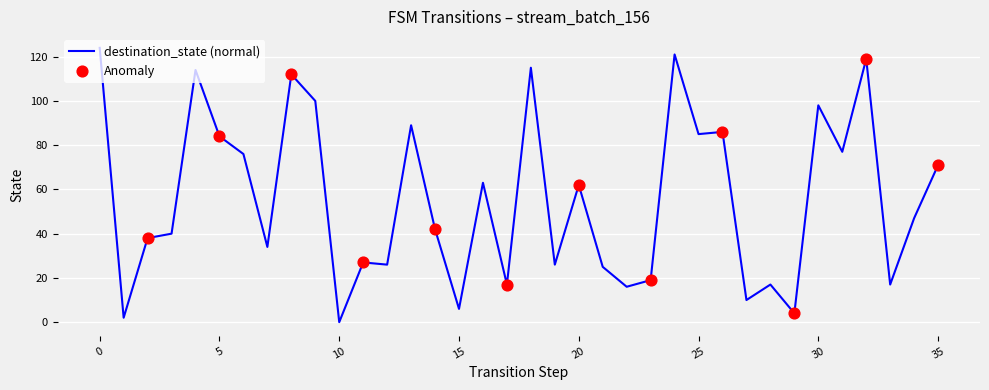

What is the difference between the maximum and minimum values?

124